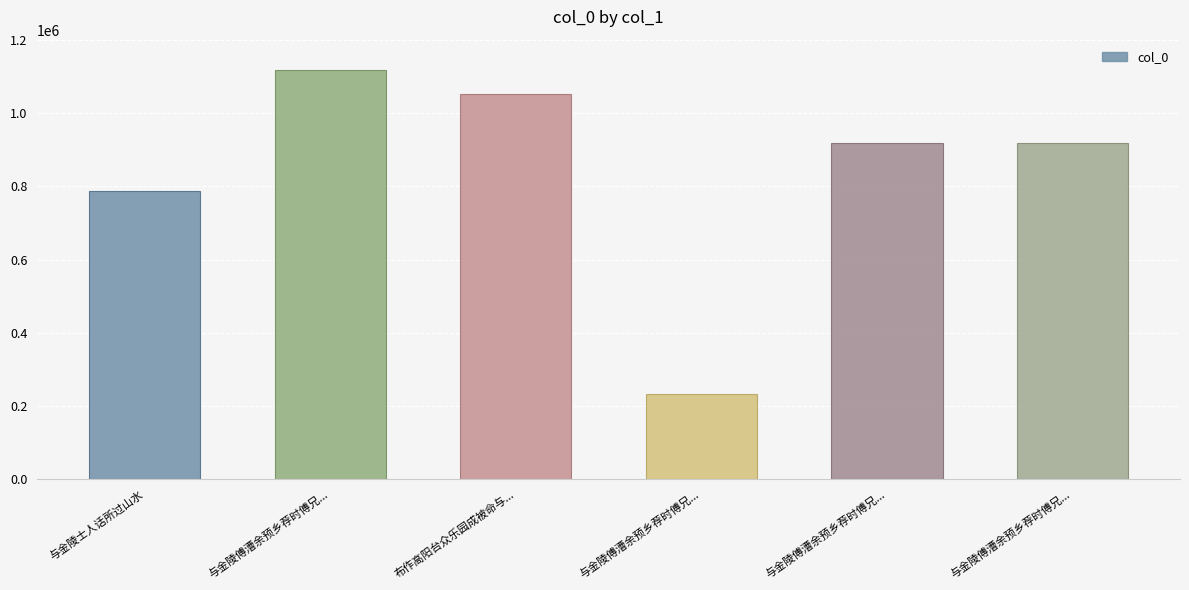

What is the greatest value displayed?

1115966